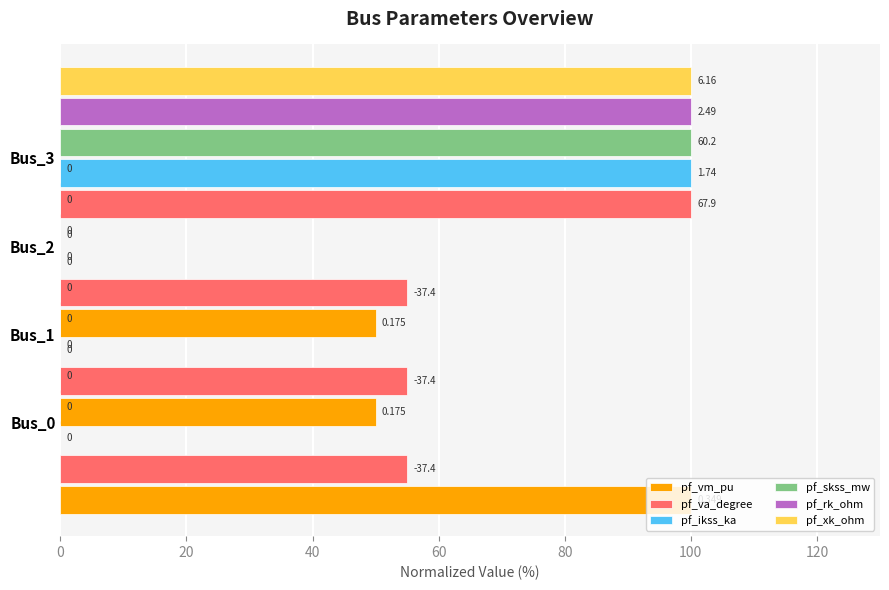

What are all the series names shown in the legend?

pf_vm_pu, pf_va_degree, pf_ikss_ka, pf_skss_mw, pf_rk_ohm, pf_xk_ohm